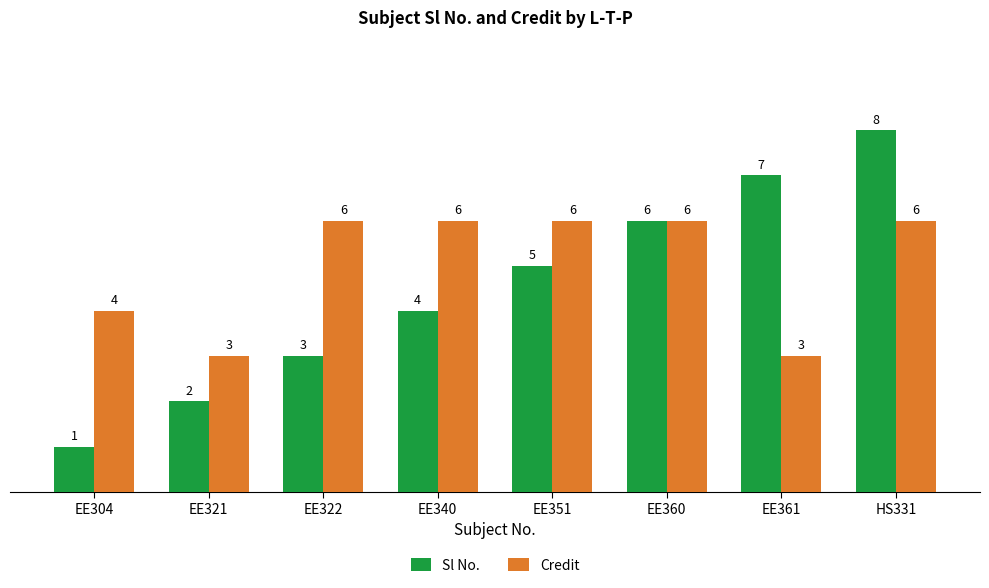

How many data points does each series have?

8